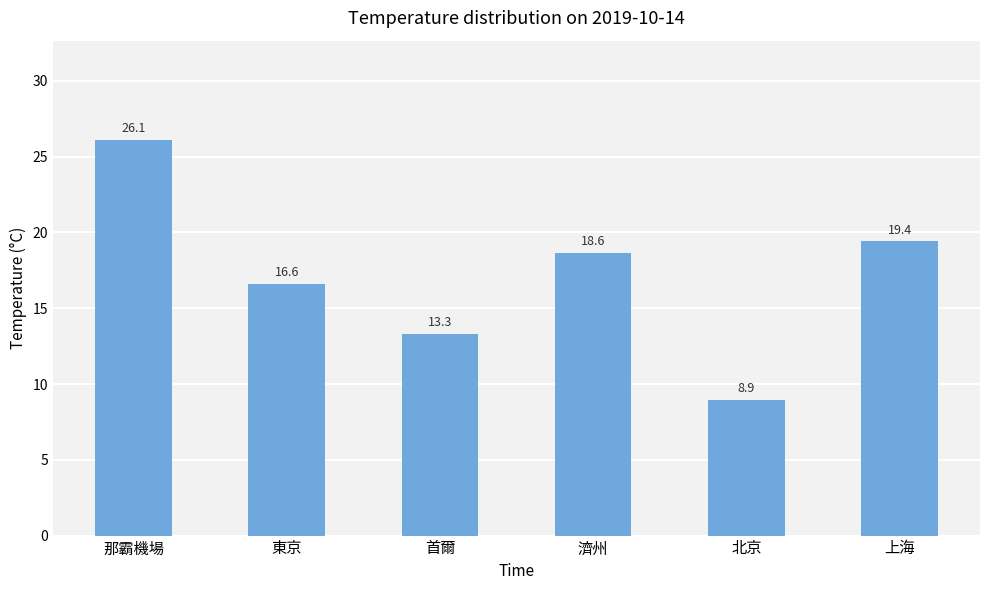

How many bars are there in total?

6